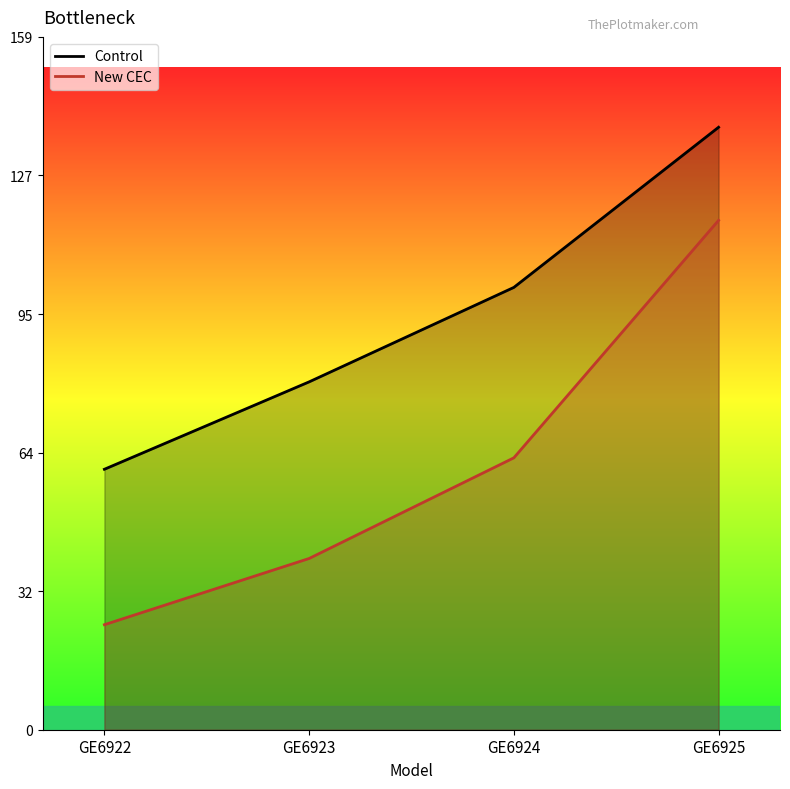

What is the sum of the New CEC values at GE6922 and GE6924?

86.5